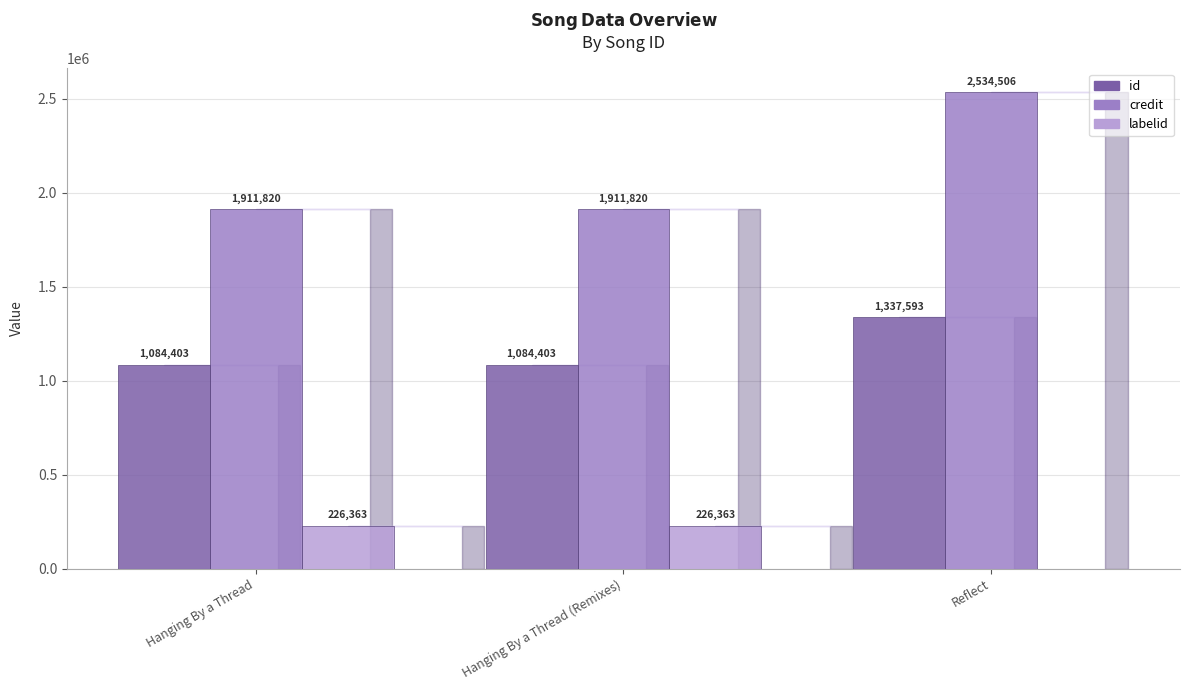

What is the total value across all series at Hanging By a Thread?

3222586